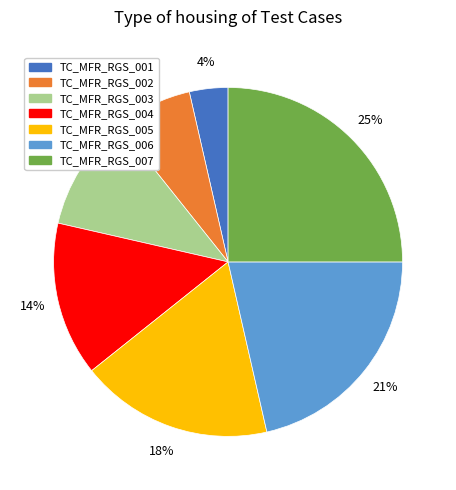

Count the number of slices in the pie.

7